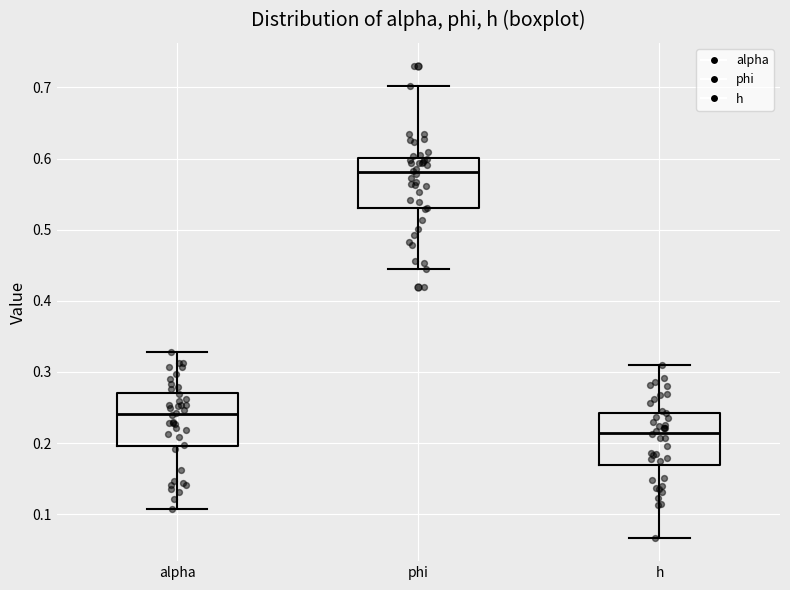

Reading left to right, read every box against the y-axis: the position of its median line, the range the box covers, and the ends of its whiskers. The values are not printed on the chart, so give them approximately, as read against the axis.

alpha: median 0.24, box 0.20 to 0.27, whiskers 0.11 to 0.33
phi: median 0.58, box 0.53 to 0.60, whiskers 0.44 to 0.70
h: median 0.21, box 0.17 to 0.24, whiskers 0.07 to 0.31